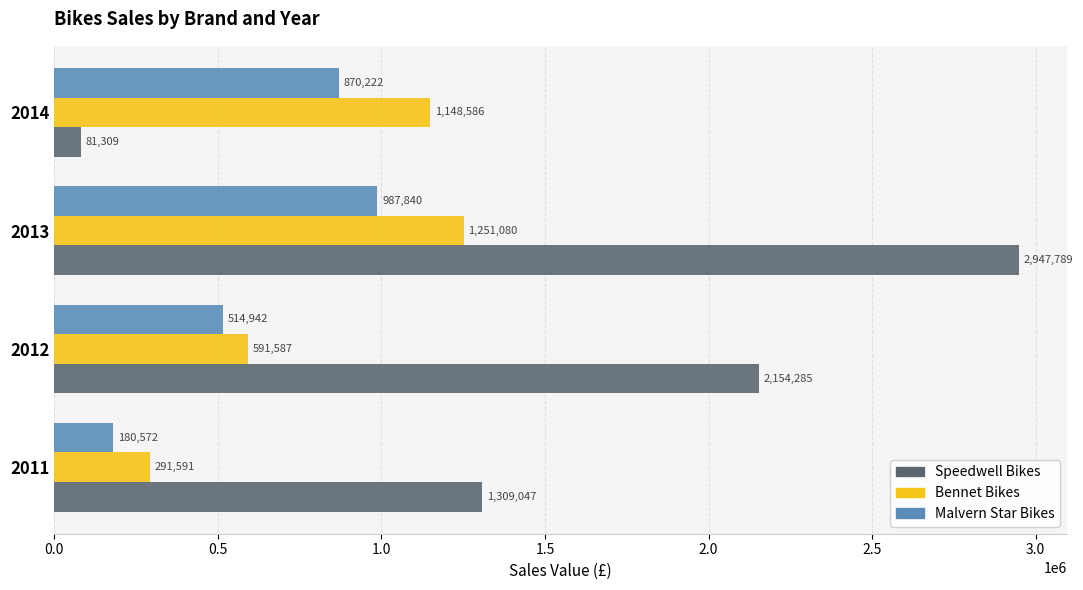

Which series has the largest total across all categories?

Speedwell Bikes